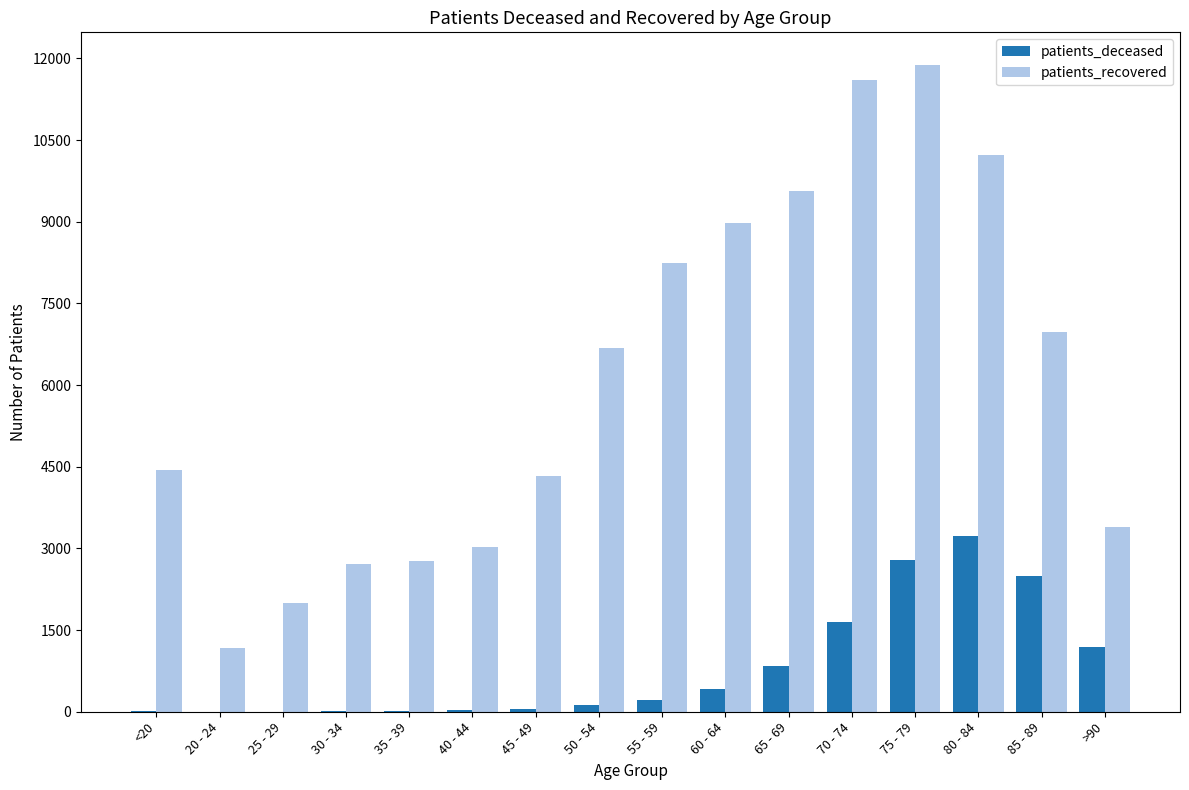

How many series are shown in this chart?

2